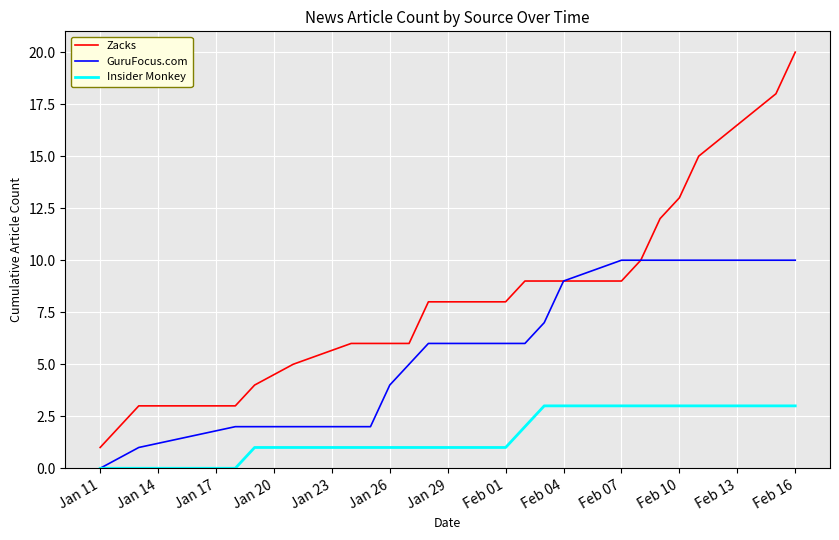

True or false: Insider Monkey and Zacks intersect in this chart.

False